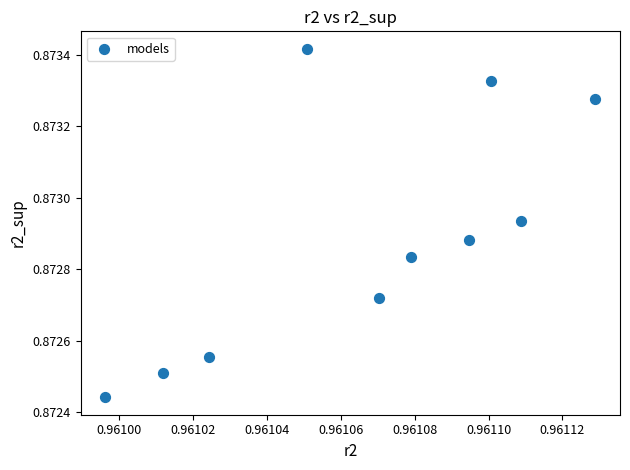

What is the average X value?

1.0